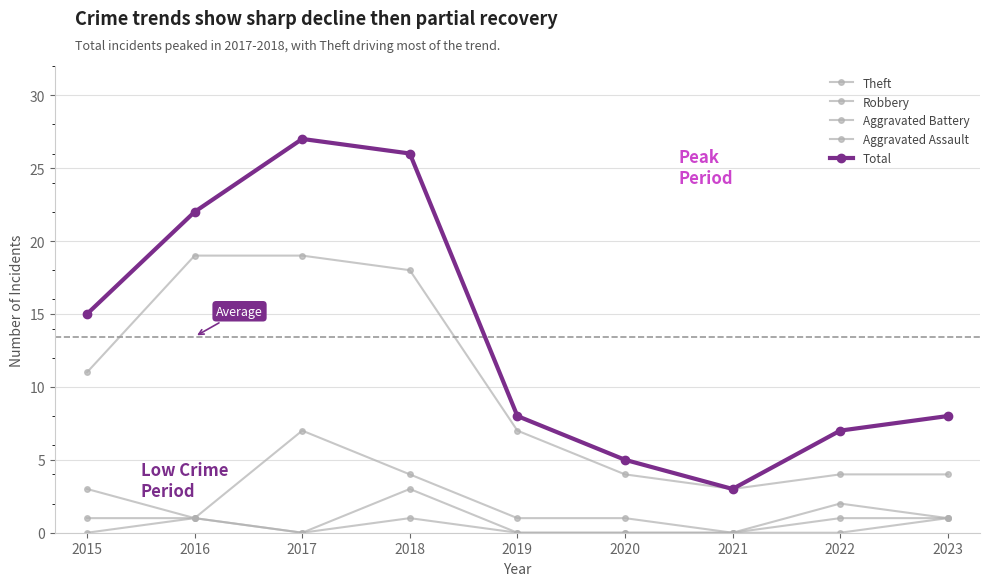

Count the number of data series in this chart.

5